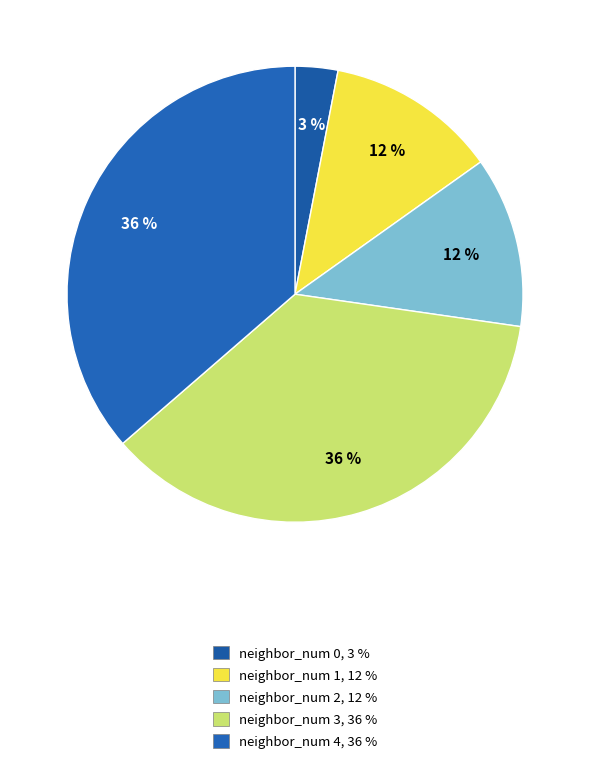

To the nearest percent, what is the average slice percentage?

20%